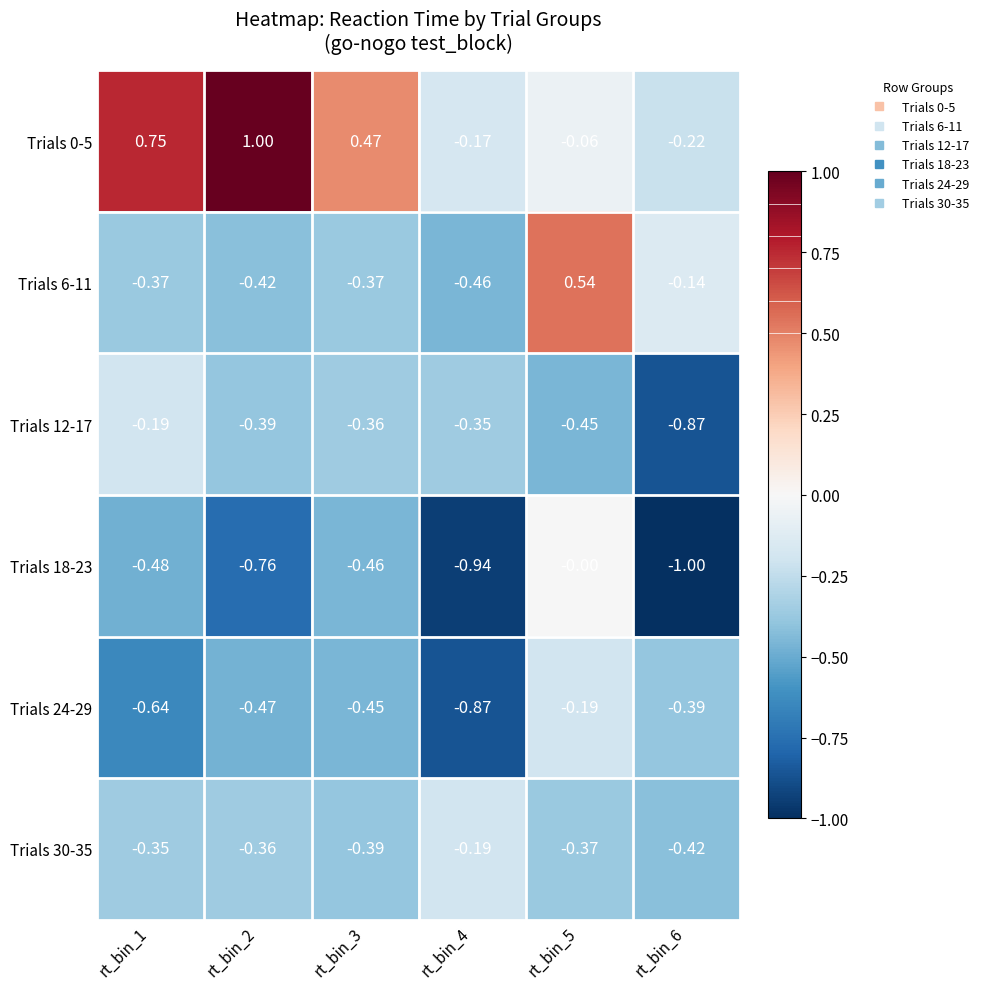

Is the value of Trials 6-11 at rt_bin_3 greater than the value of Trials 0-5 at rt_bin_2?

No